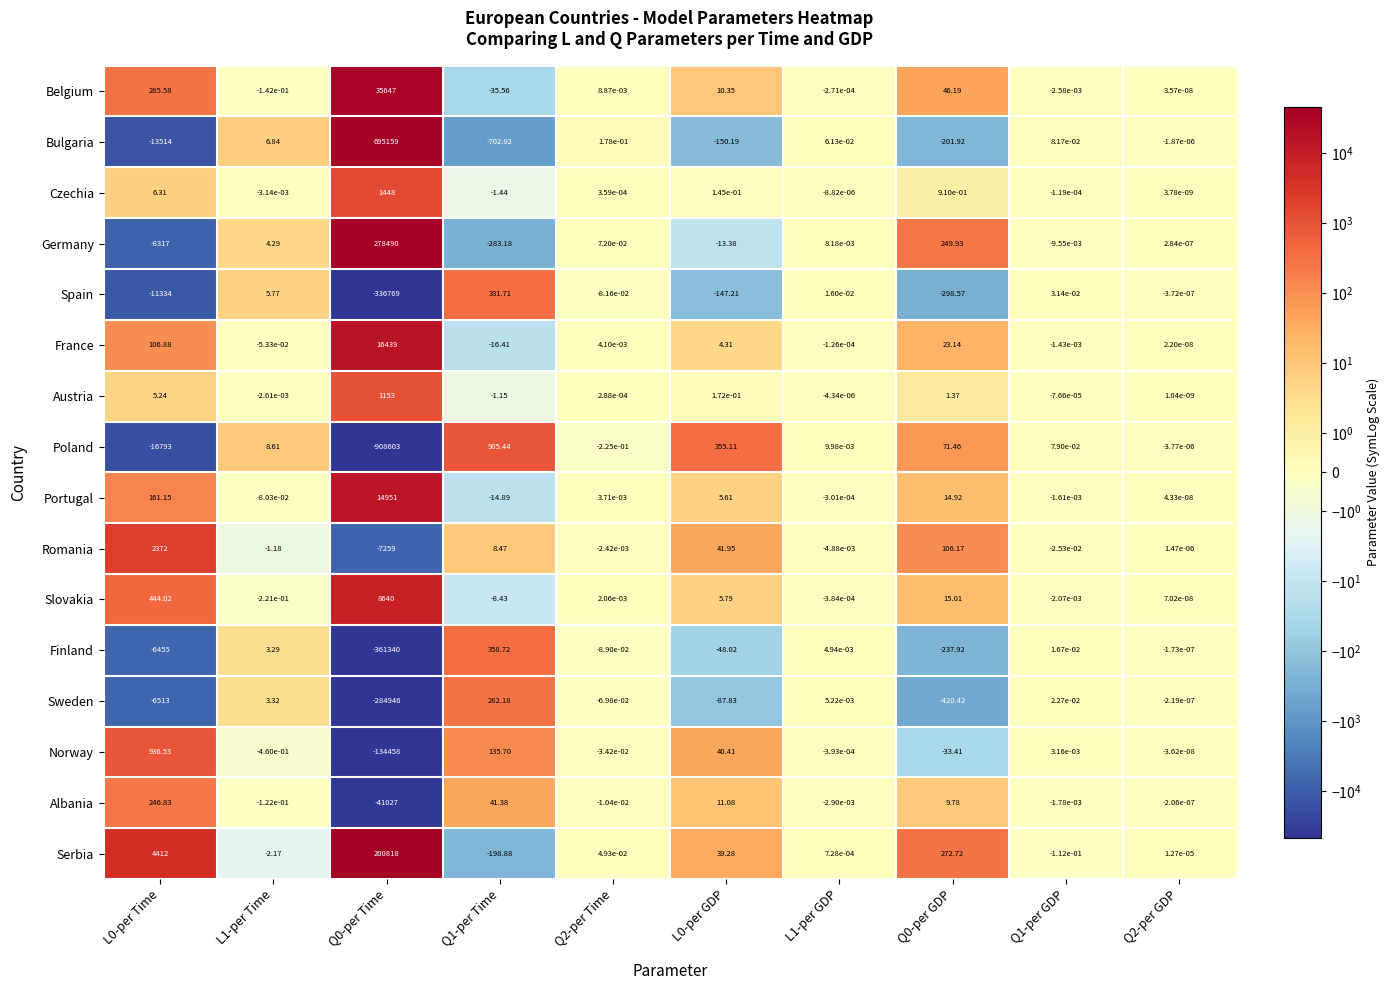

Between L1-per Time and L0-per GDP, which series saw the biggest shift?

Poland